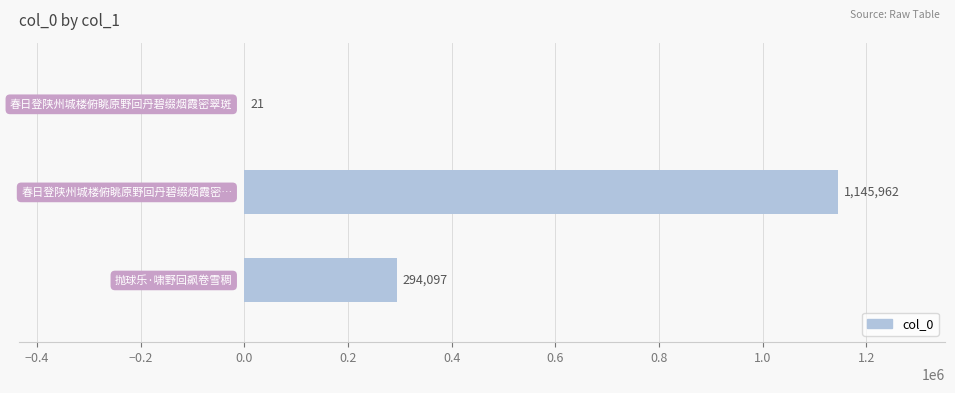

How many values are between 21 and 1145962?

3